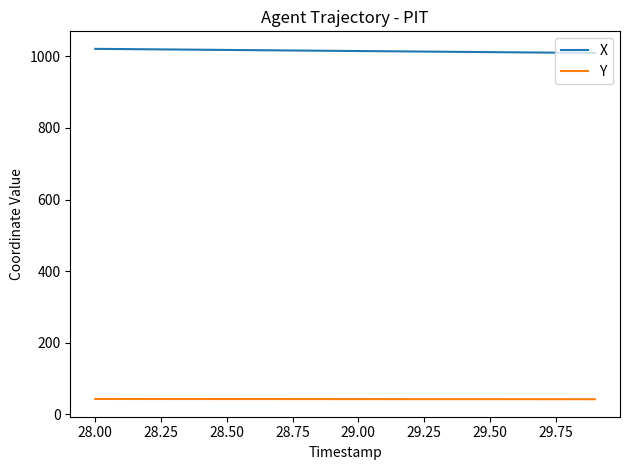

Rank the series by their average value, from lowest to highest.

Y, X